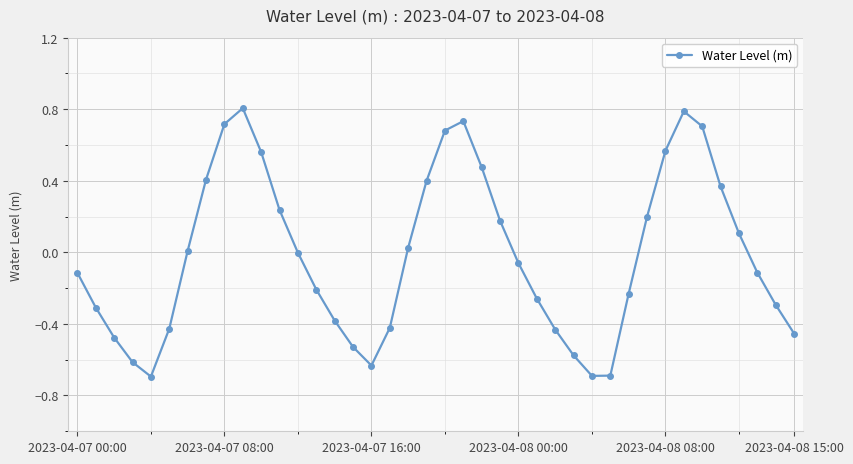

True or false: there are more than 1 points higher than both neighbors.

True